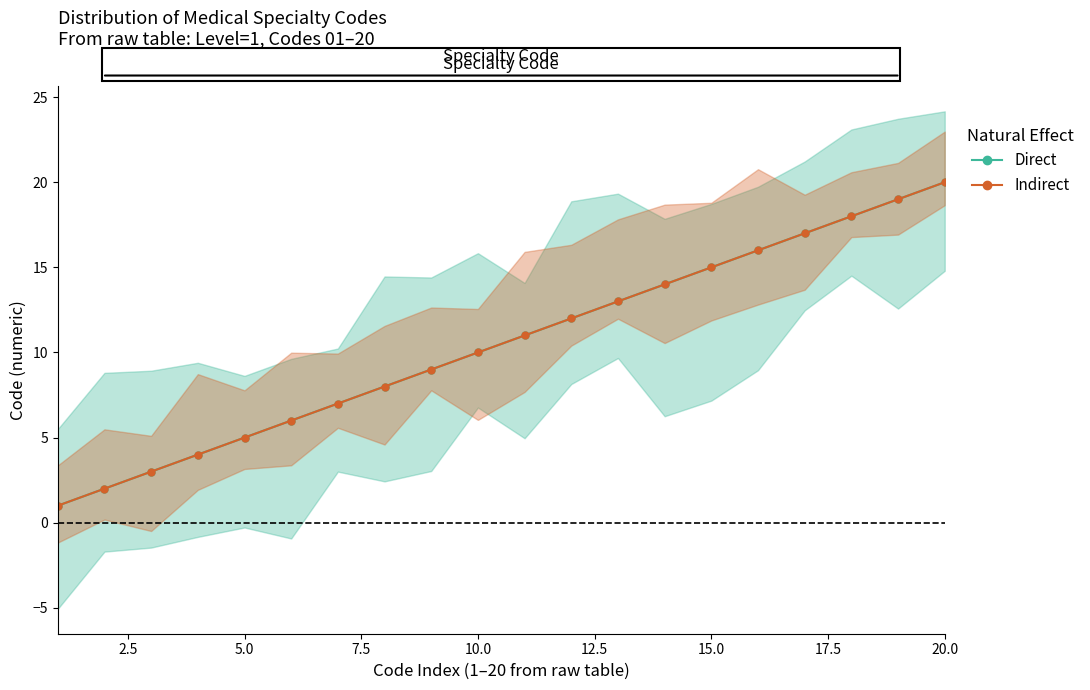

Reading left to right, what are all the values shown in this chart?

Direct: 1	2	3	4	5	6	7	8	9	10	11	12	13	14	15	16	17	18	19	20
Indirect: 1	2	3	4	5	6	7	8	9	10	11	12	13	14	15	16	17	18	19	20